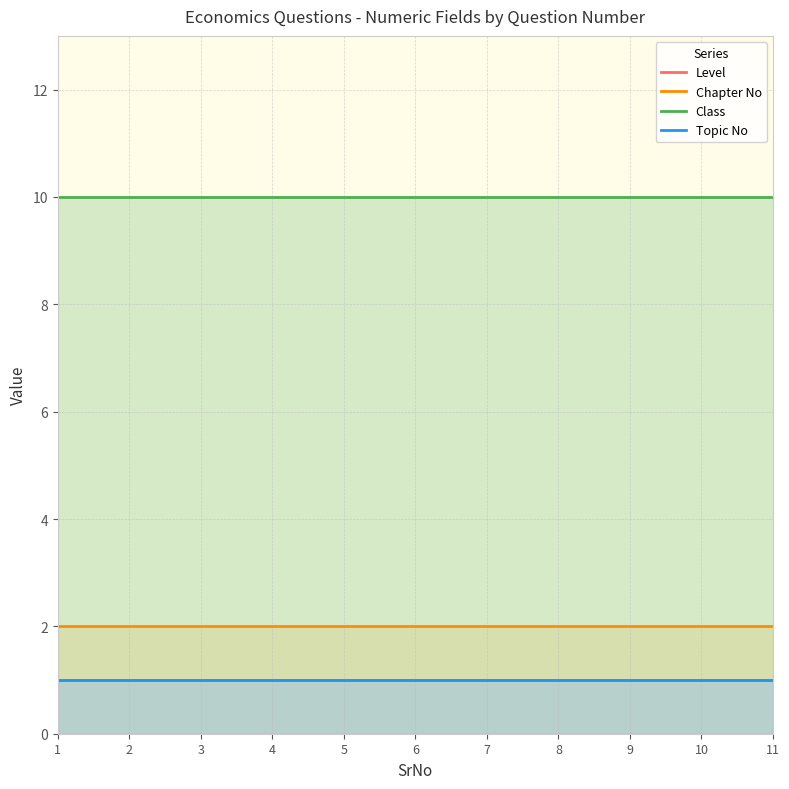

Reading left to right, list all the values displayed in this chart.

Level: 1	1	1	1	1	1	1	1	1	1	1
Chapter No: 2	2	2	2	2	2	2	2	2	2	2
Class: 10	10	10	10	10	10	10	10	10	10	10
Topic No: 1	1	1	1	1	1	1	1	1	1	1